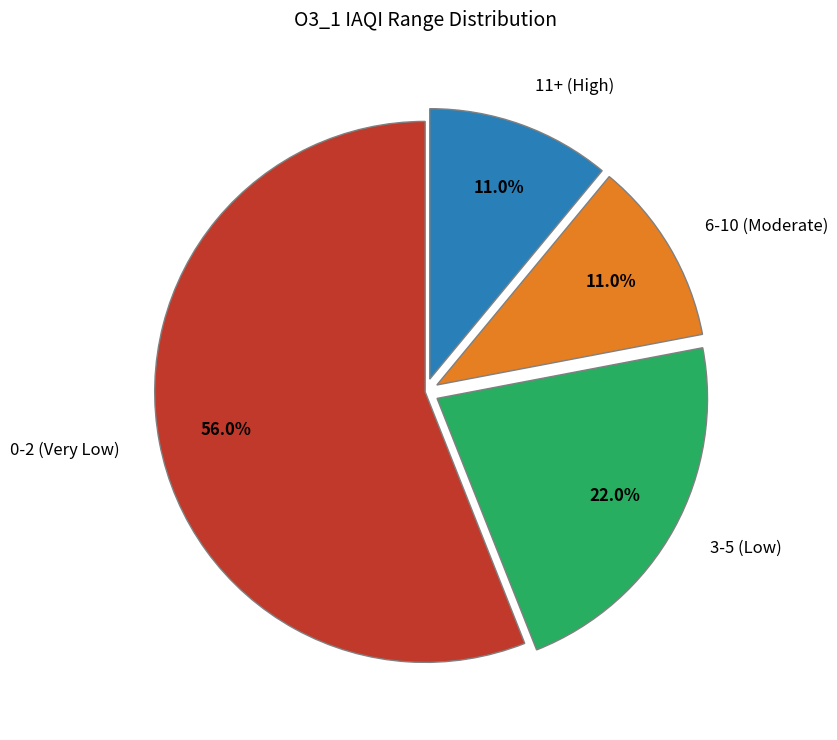

To the nearest percent, what is the difference between the largest and smallest slice percentages?

45%